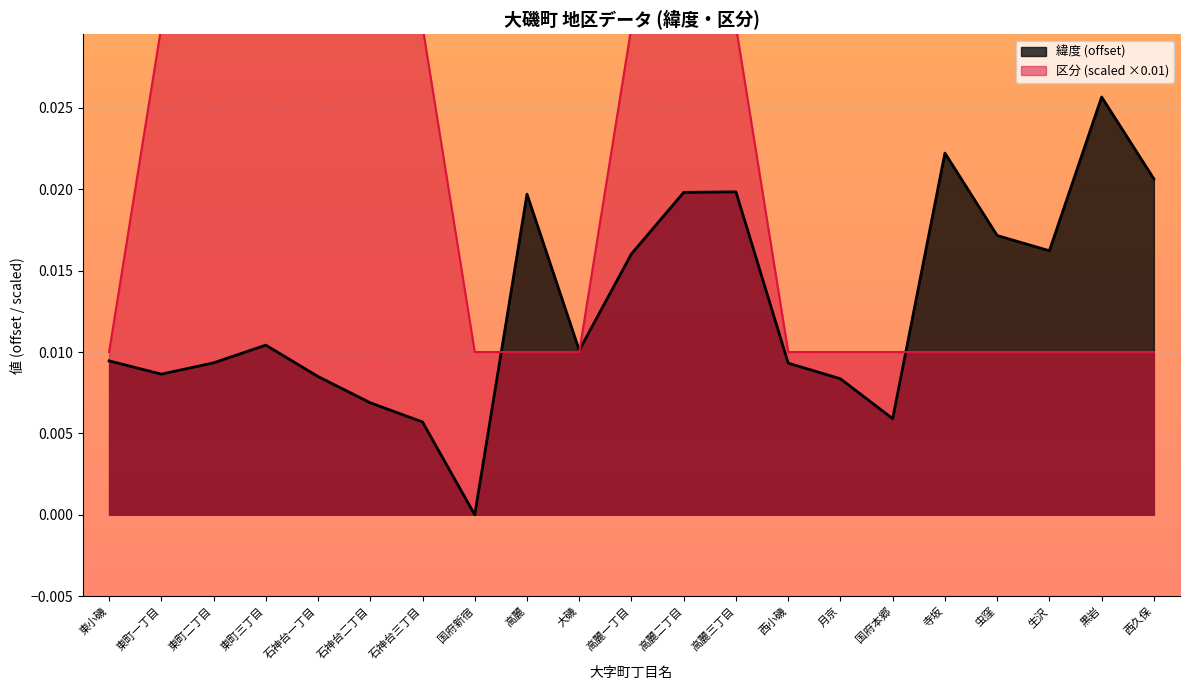

Rank the categories by 区分 value from highest to lowest.

東町一丁目, 東町二丁目, 東町三丁目, 石神台一丁目, 石神台二丁目, 石神台三丁目, 高麗一丁目, 高麗二丁目, 高麗三丁目, 東小磯, 国府新宿, 高麗, 大磯, 西小磯, 月京, 国府本郷, 寺坂, 虫窪, 生沢, 黒岩, 西久保